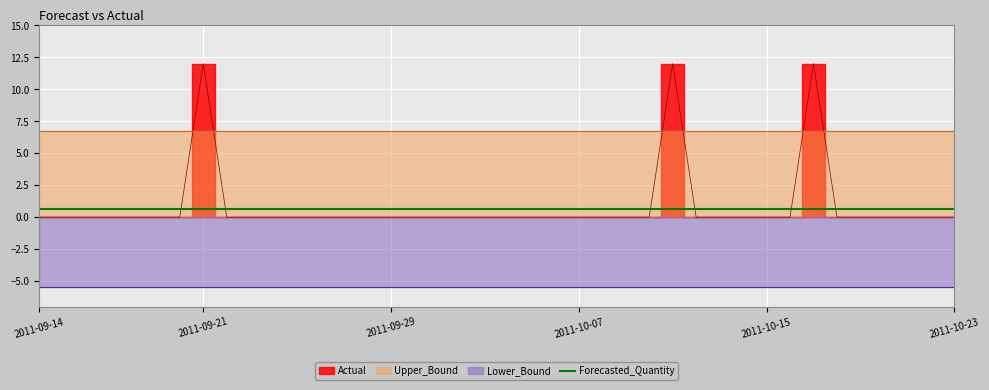

Rank the series by their maximum value, from highest to lowest.

Actual, Upper_Bound, Forecasted_Quantity, Lower_Bound